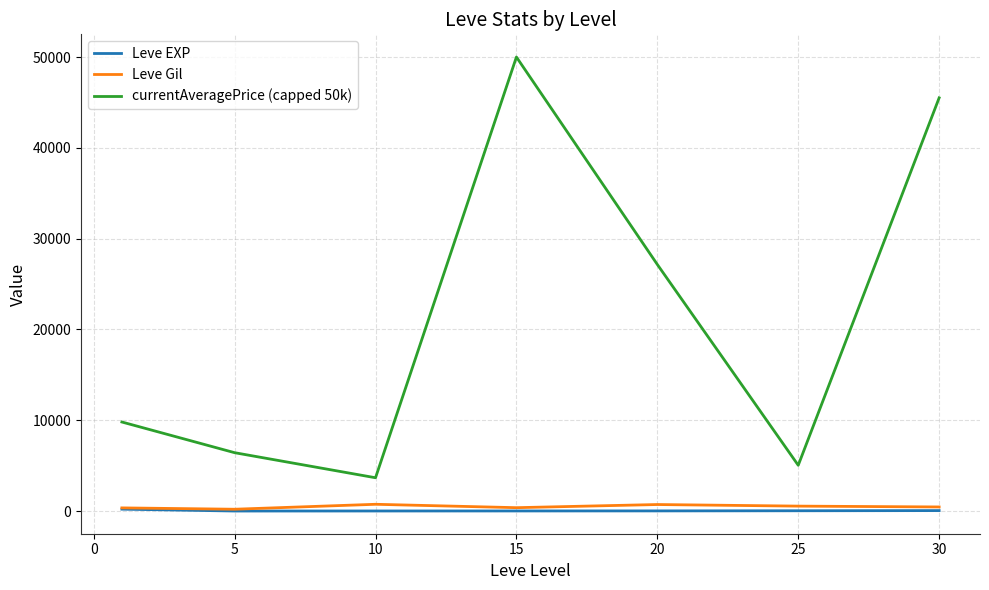

True or false: Leve Gil and currentAveragePrice (capped 50k) cross at least once.

False